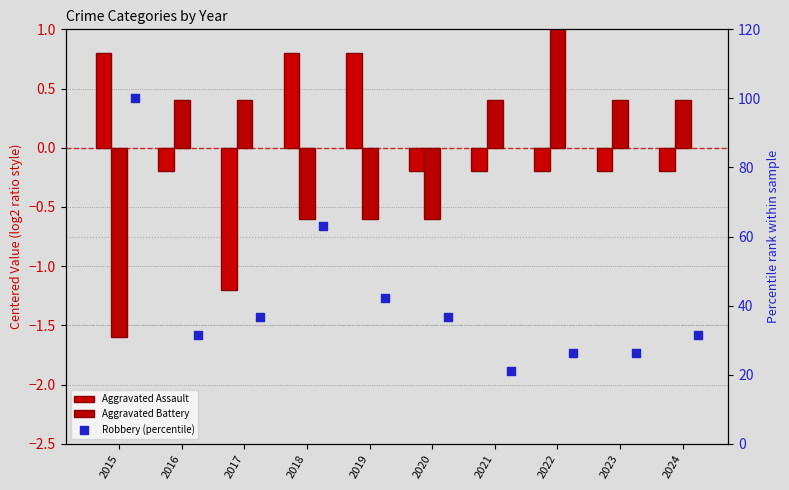

Which series contains the highest Y value?

Robbery (percentile)